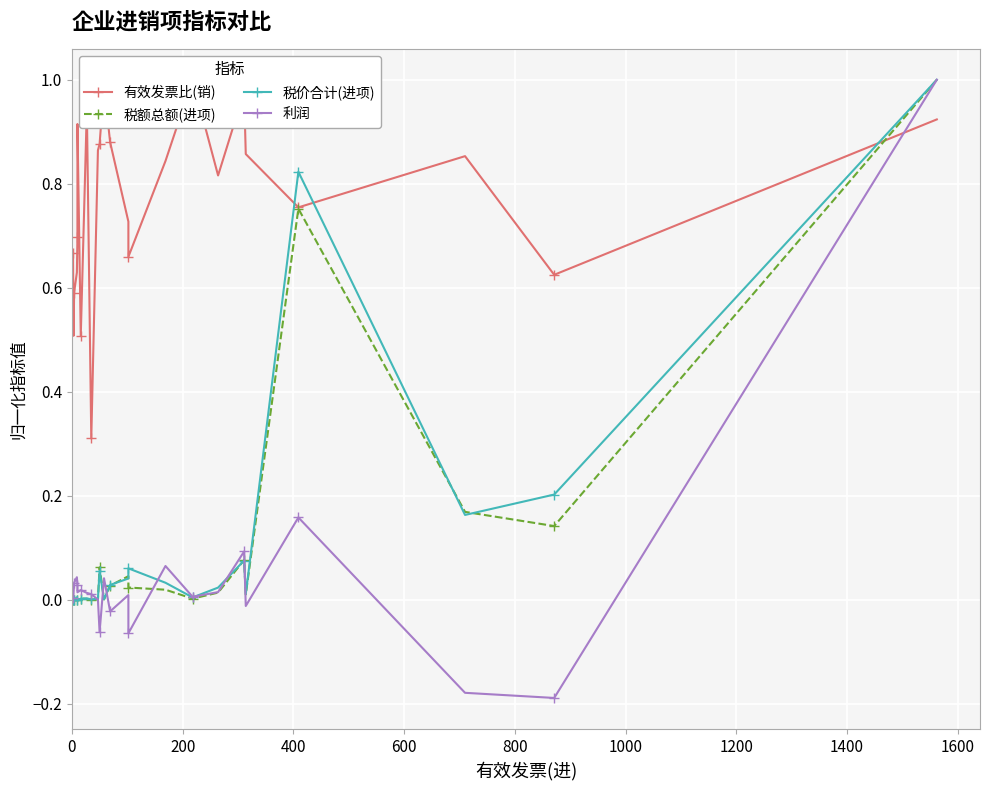

Which series has the widest spread of values?

利润